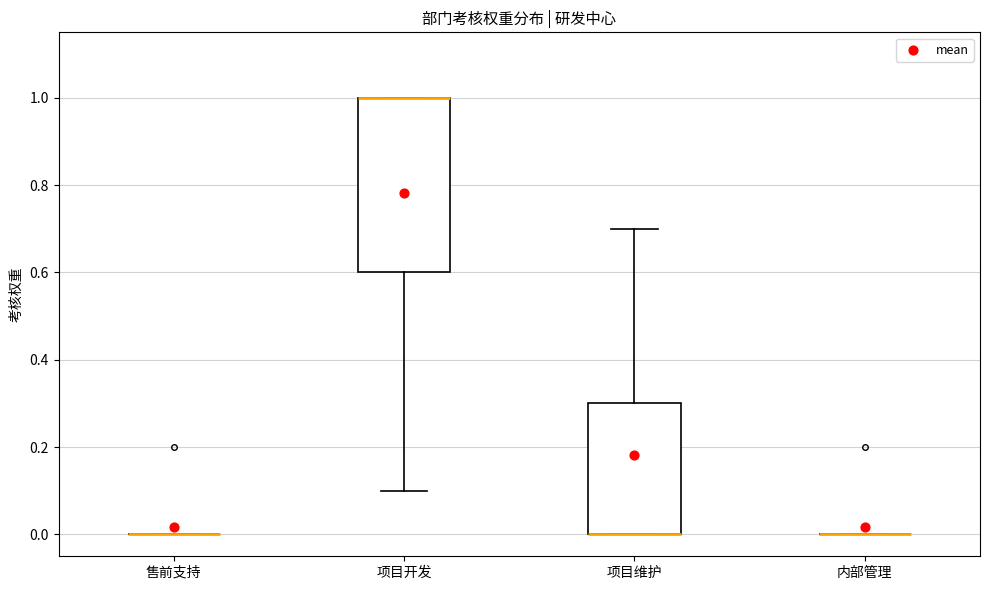

Reading left to right, read every box against the y-axis: the position of its median line, the range the box covers, and the ends of its whiskers. The values are not printed on the chart, so give them approximately, as read against the axis.

售前支持: box collapsed to a line at 0.0, whiskers 0.0 to 0.0
项目开发: median 1.0 (drawn on the box's upper edge), box 0.6 to 1.0, whiskers 0.1 to 1.0
项目维护: median 0.0 (drawn on the box's lower edge), box 0.0 to 0.3, whiskers 0.0 to 0.7
内部管理: box collapsed to a line at 0.0, whiskers 0.0 to 0.0